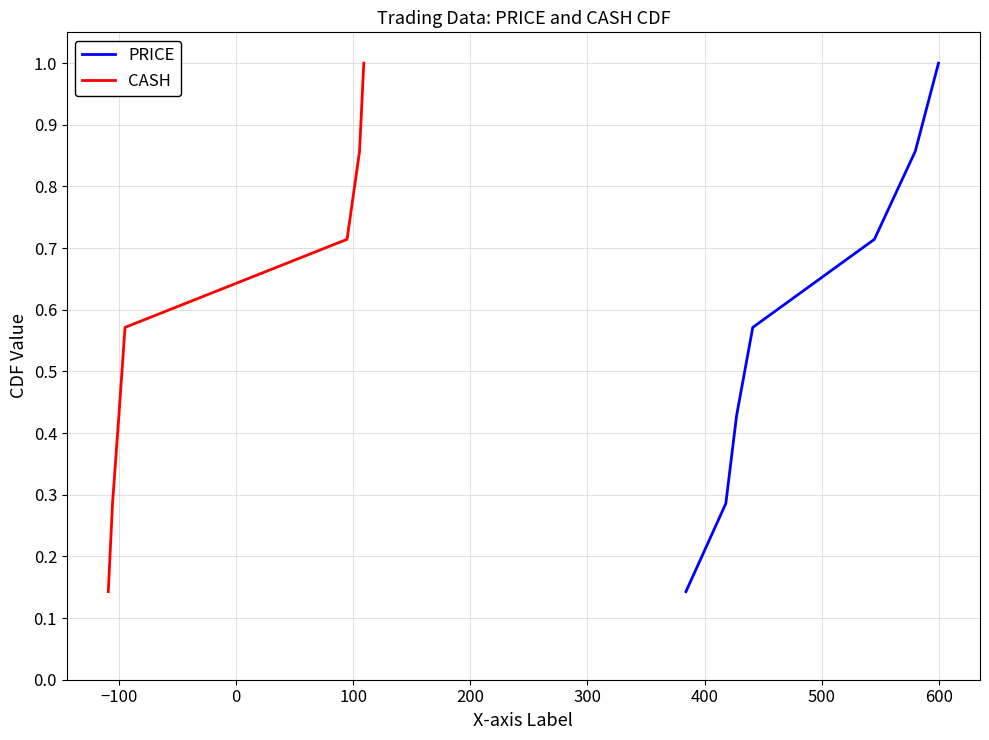

What is the maximum value for PRICE?

1.0